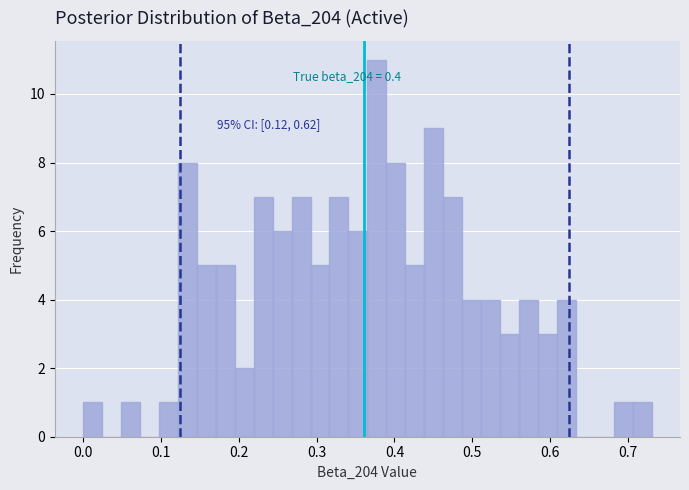

Read against the x-axis, roughly where is the centre of the tallest bar?

0.38